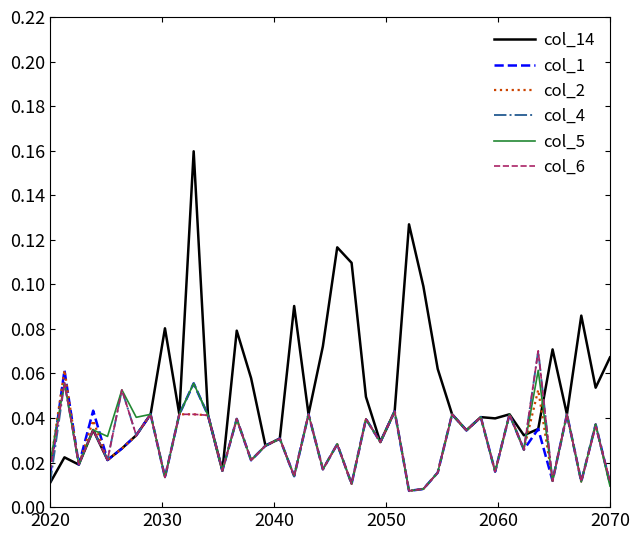

Which series has the largest total across all categories?

col_14